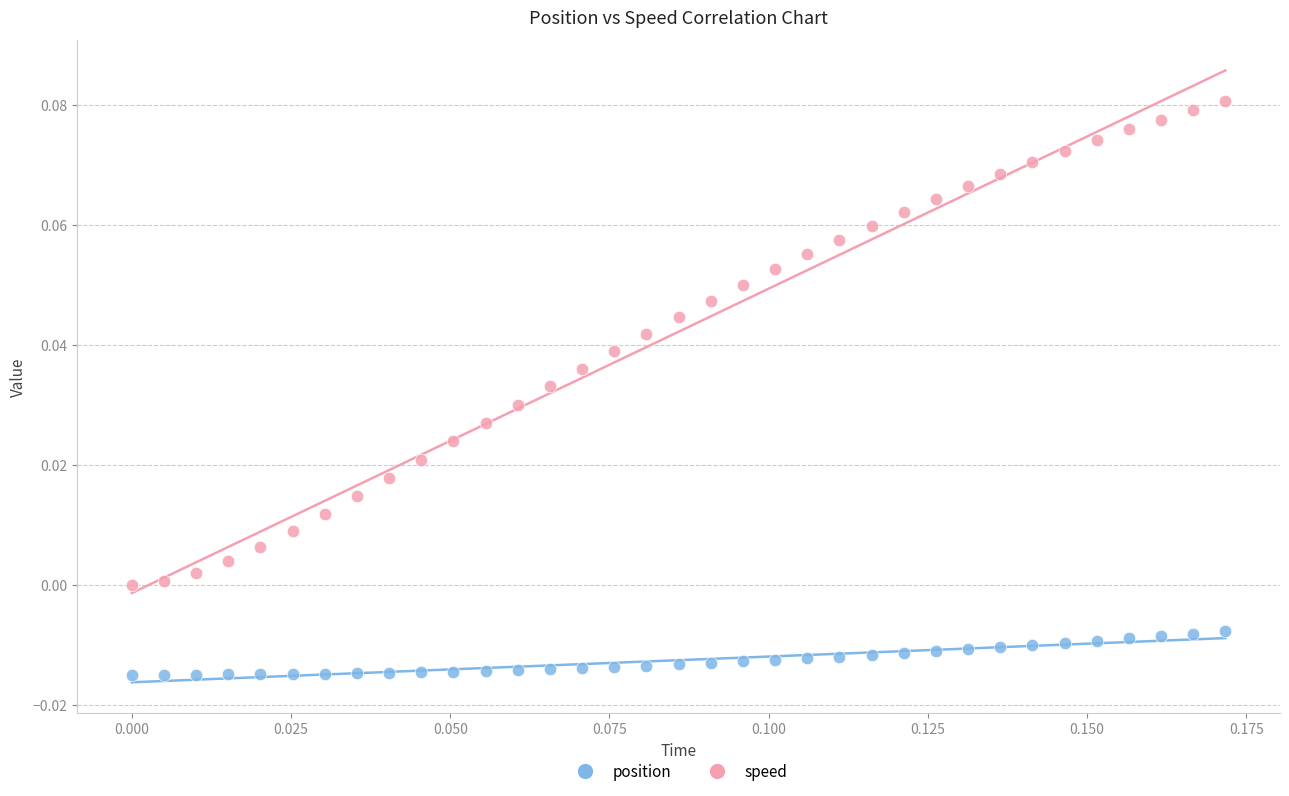

What are all the series names shown in the legend?

position, speed